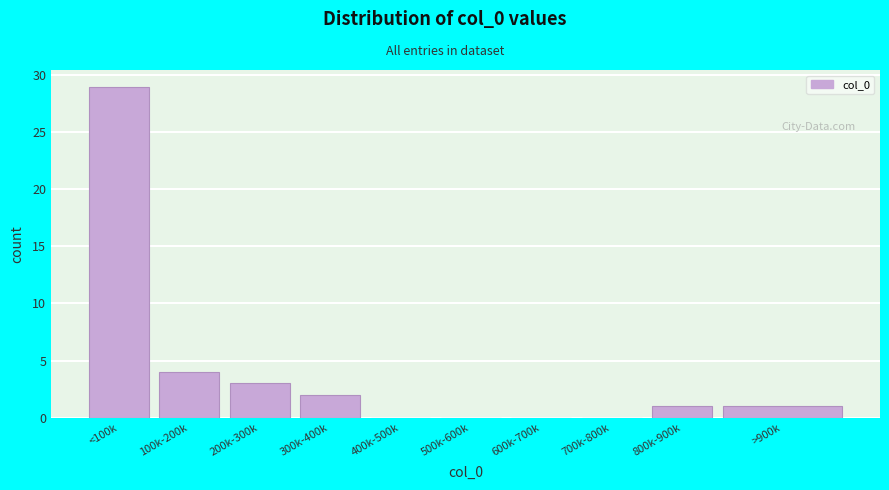

Reading left to right, extract all data points from this chart.

<100k=29	100k-200k=4	200k-300k=3	300k-400k=2	400k-500k=0	500k-600k=0	600k-700k=0	700k-800k=0	800k-900k=1	>900k=1